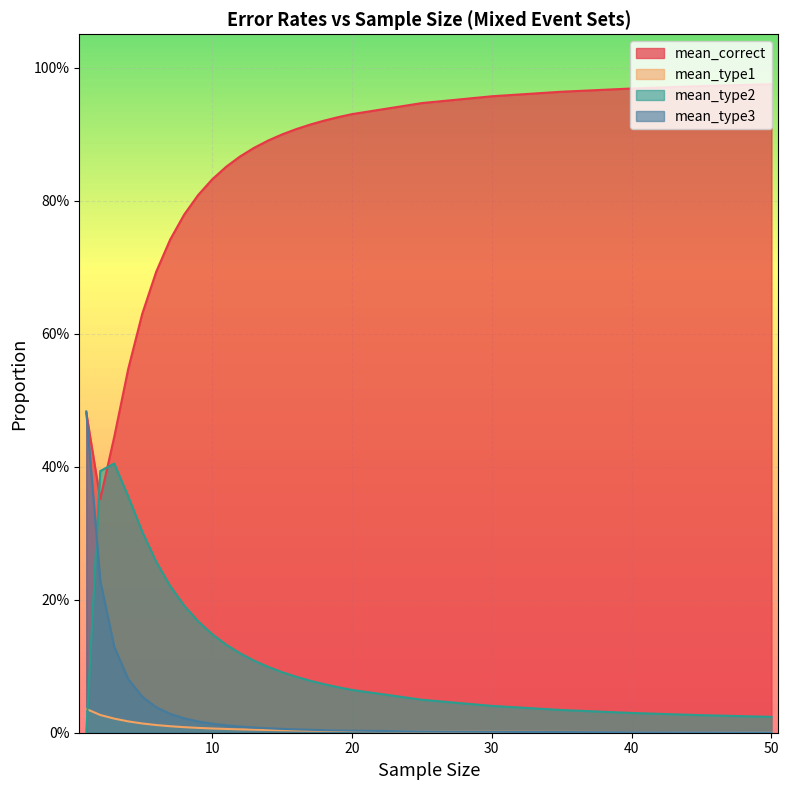

True or false: mean_type3 has more than 0 interior local peaks.

False